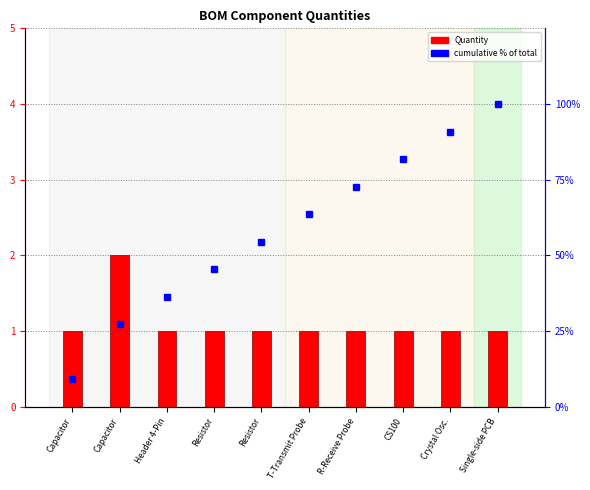

What are all the series names shown in the legend?

Quantity, cumulative % of total